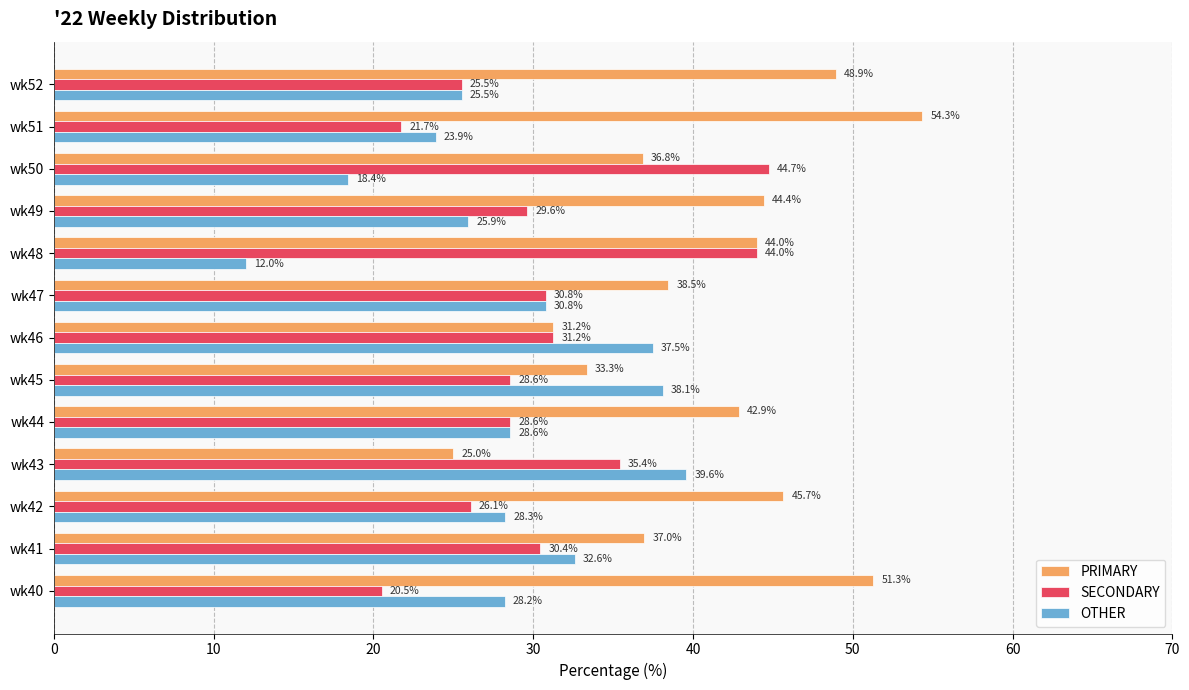

How many values in the OTHER series are below 28?

5